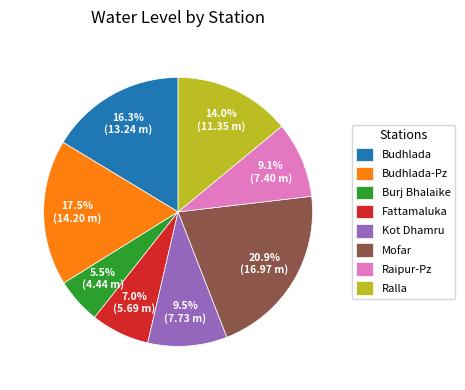

Which has a higher value, Budhlada-Pz or Fattamaluka?

Budhlada-Pz